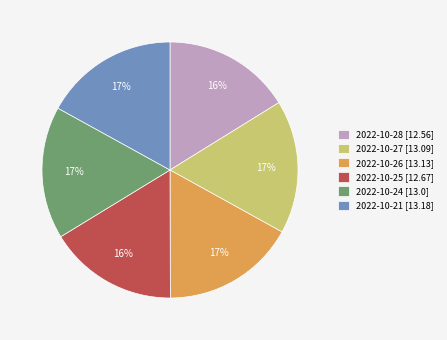

To the nearest percent, what is the difference between the 2022-10-25 and 2022-10-27 slice percentages?

1%